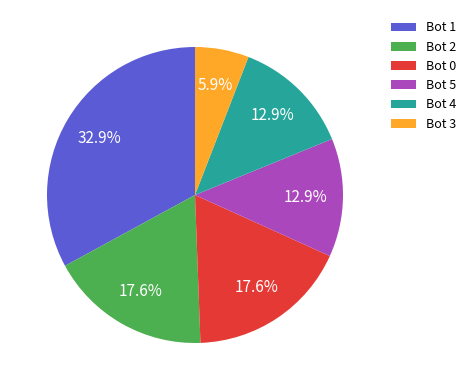

Approximately how many times larger is the value at Bot 4 compared to Bot 5?

1.0